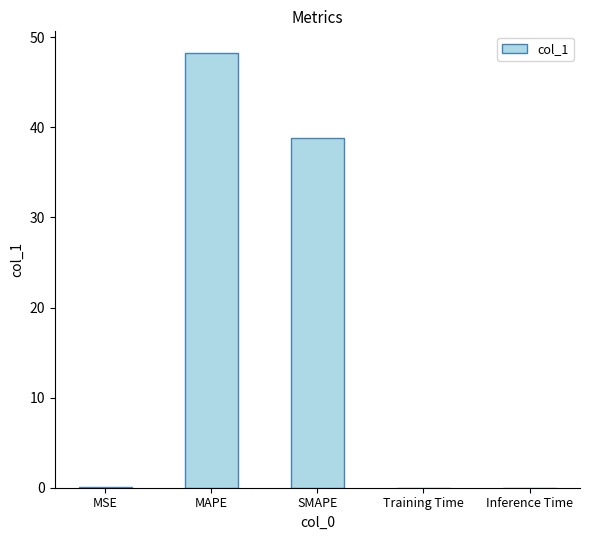

What is the average value?

17.4